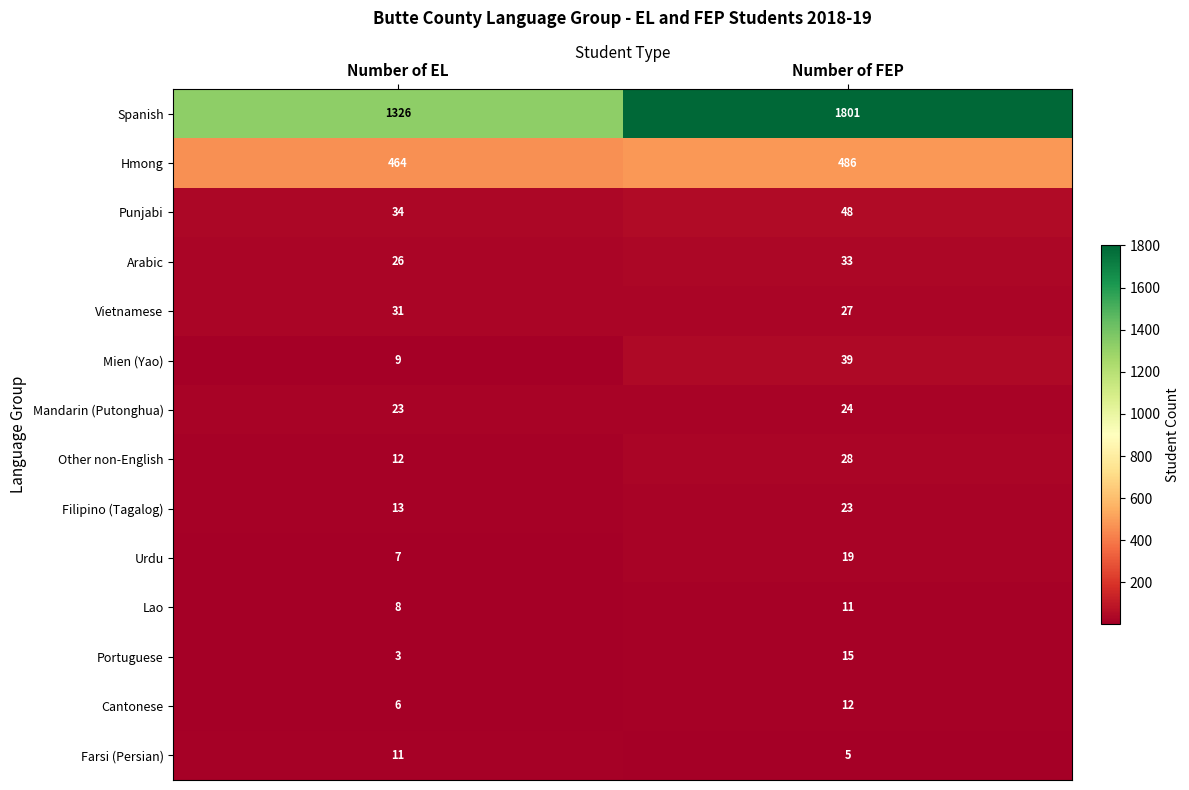

At which category is the sum across all series the highest?

Number of FEP